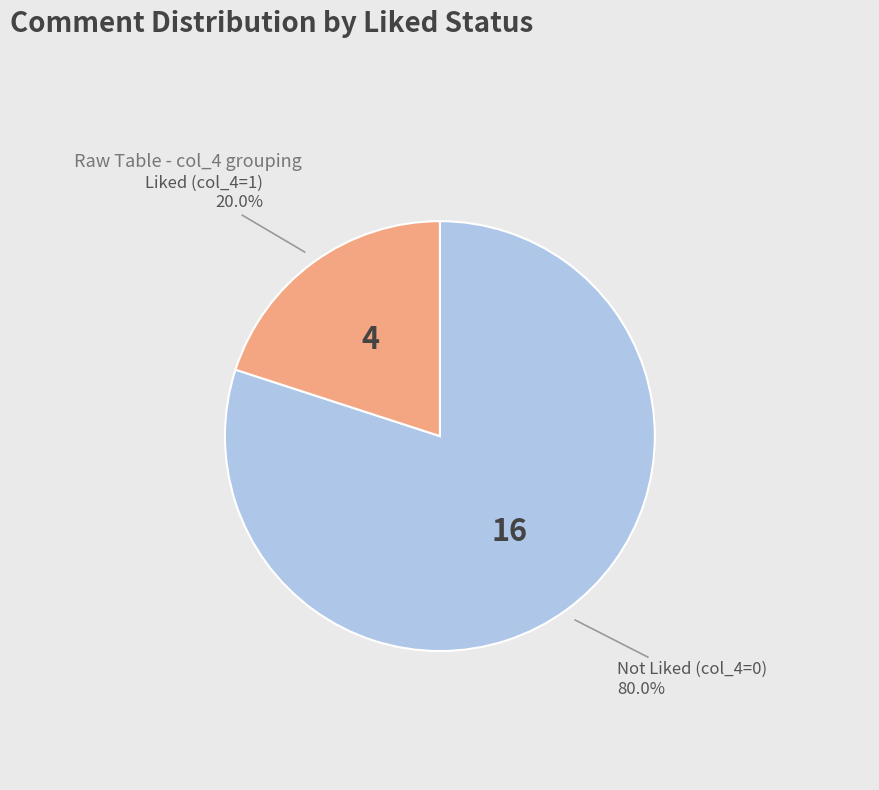

Is there any slice that represents more than half of the pie?

Yes